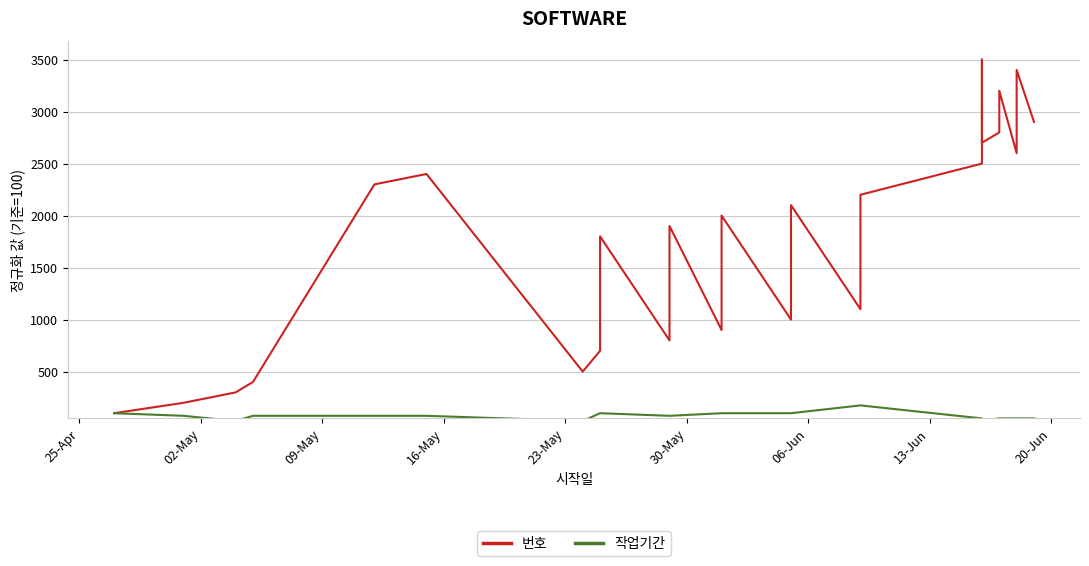

True or false: 작업기간 has a value of 100 at 13-Jun.

True